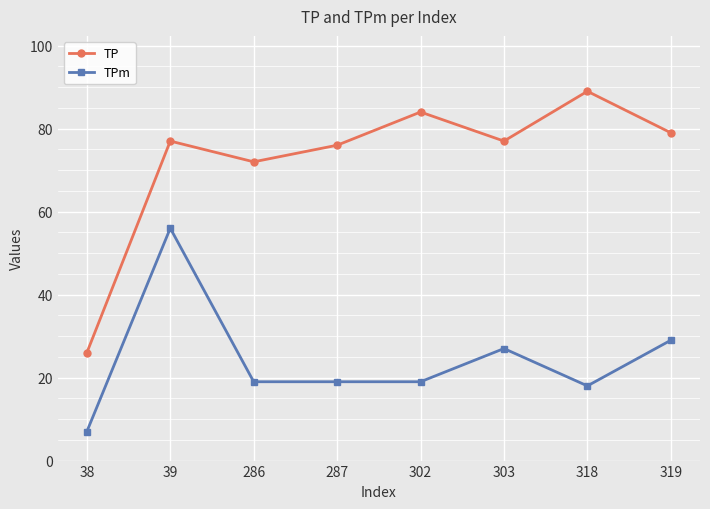

Reading right to left, extract all data points from this chart.

TP: 79	89	77	84	76	72	77	26
TPm: 29	18	27	19	19	19	56	7